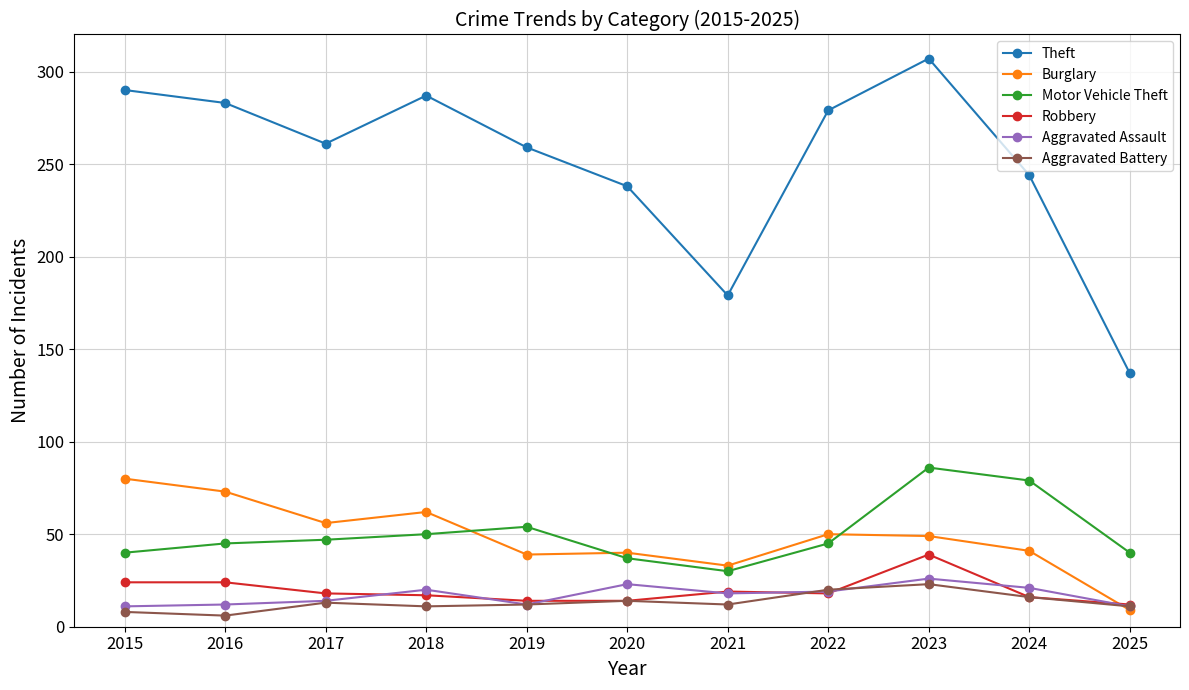

True or false: Theft has more than 2 points higher than both neighbors.

False